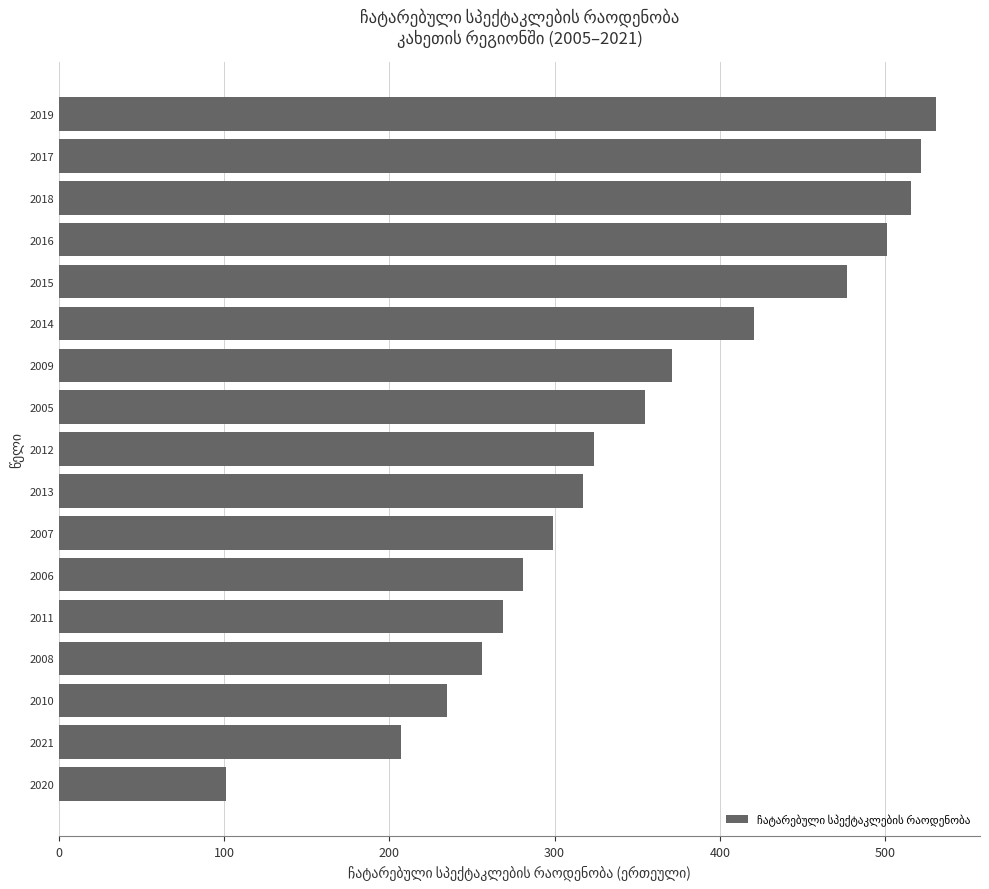

What is the approximate value at 2015?

477